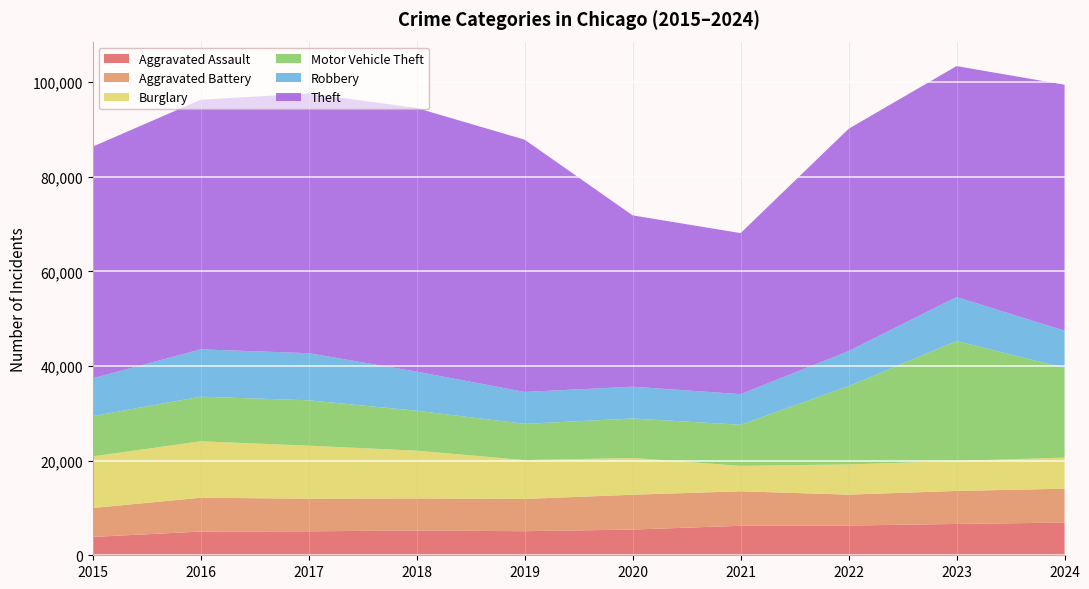

Reading right to left, transcribe all the data shown in this chart.

Aggravated Assault: 2024=6909	2023=6618	2022=6281	2021=6234	2020=5431	2019=5081	2018=5234	2017=5064	2016=5006	2015=3877
Aggravated Battery: 2024=7156	2023=6979	2022=6533	2021=7286	2020=7365	2019=6823	2018=6768	2017=6890	2016=7156	2015=6110
Burglary: 2024=6577	2023=6335	2022=6387	2021=5379	2020=7760	2019=8210	2018=10097	2017=11205	2016=11927	2015=10906
Motor Vehicle Theft: 2024=18945	2023=25345	2022=16539	2021=8684	2020=8343	2019=7659	2018=8442	2017=9589	2016=9422	2015=8509
Robbery: 2024=7872	2023=9288	2022=7404	2021=6461	2020=6722	2019=6739	2018=8263	2017=9952	2016=10002	2015=7979
Theft: 2024=51964	2023=48797	2022=46966	2021=34028	2020=36202	2019=53304	2018=55711	2017=54886	2016=52734	2015=48958